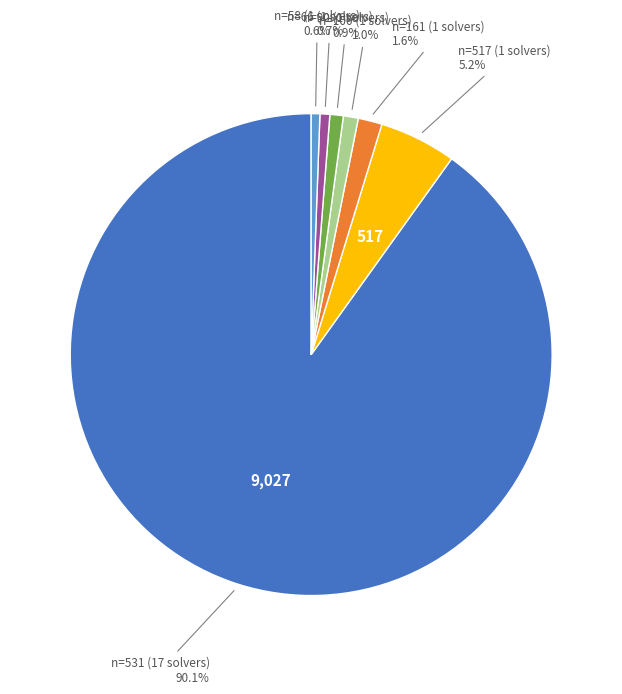

Is there any slice that represents more than half of the pie?

Yes